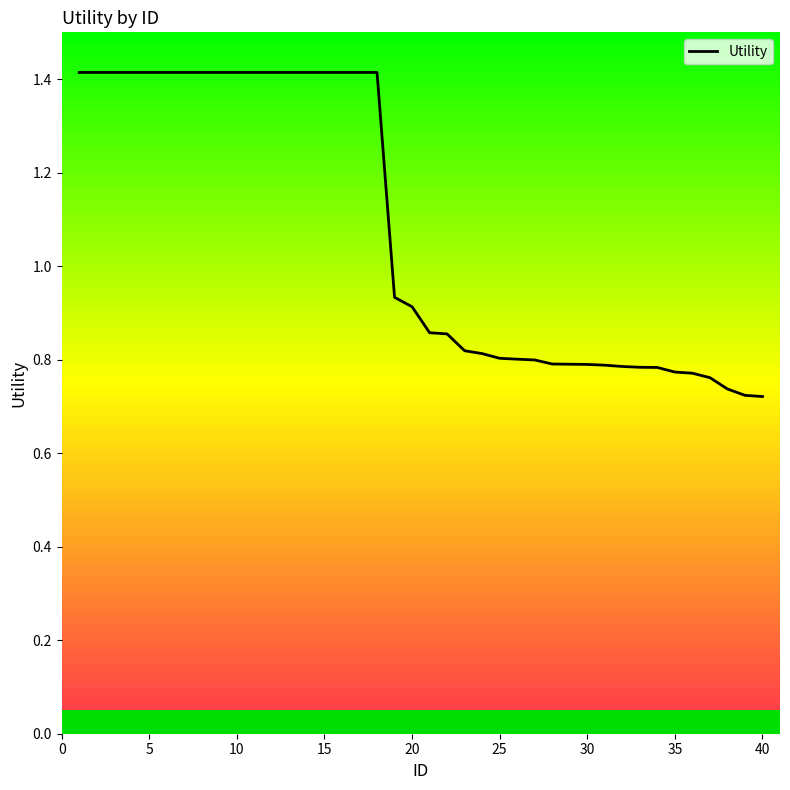

How many lines are shown in the chart?

1